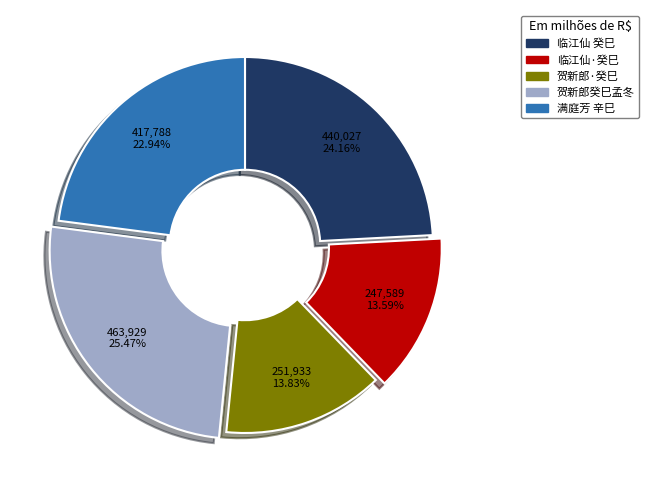

To the nearest percent, what is the difference between the largest and smallest slice percentages?

12%